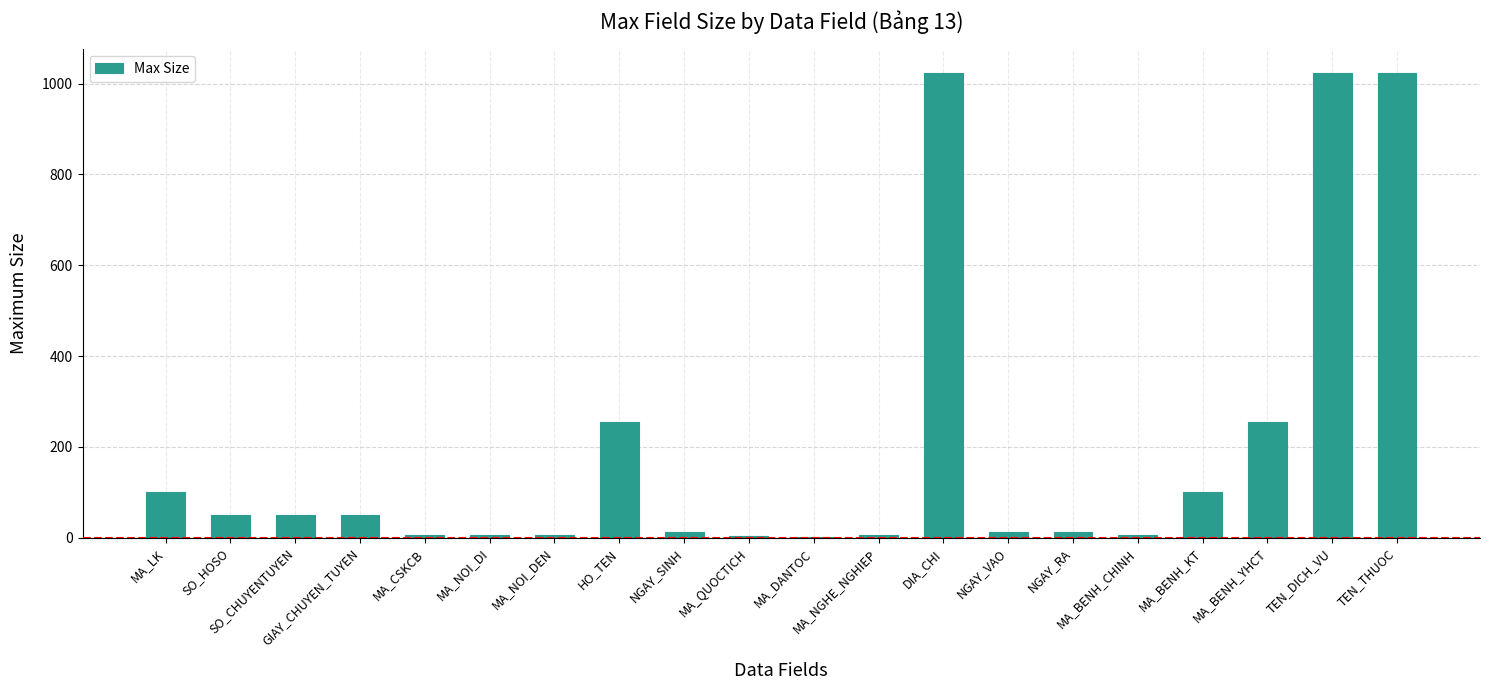

What is the greatest value displayed?

1024